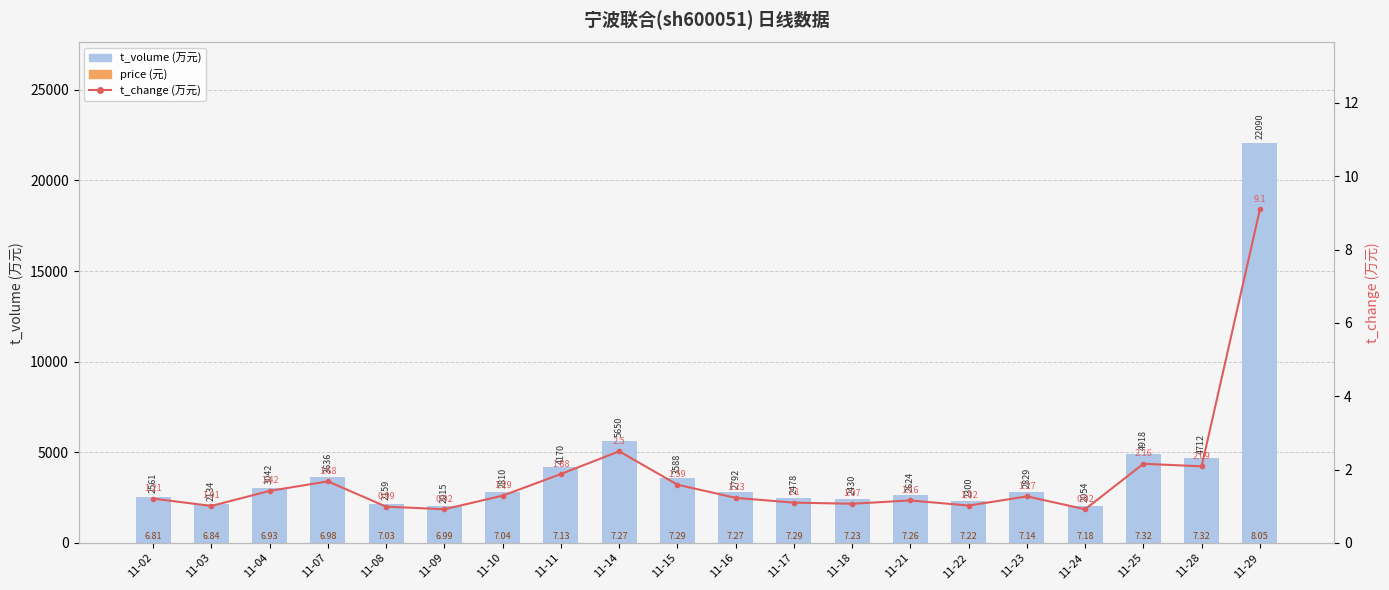

What is the average value of the price series?

7.2